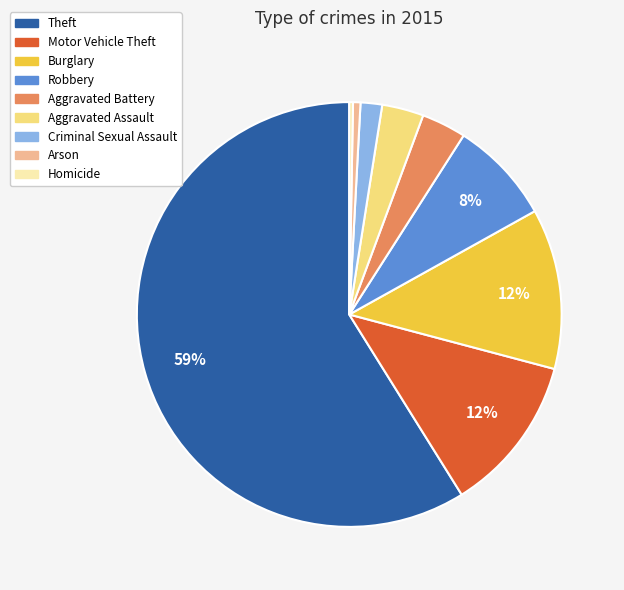

How many segments does this pie chart have?

9